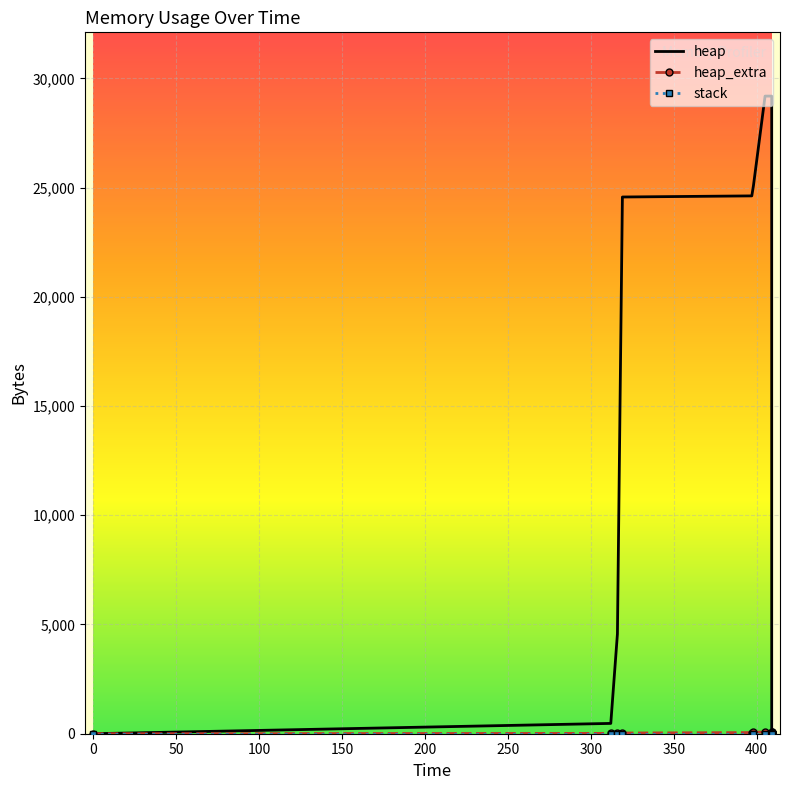

At which label does heap first exceed 24568?

397